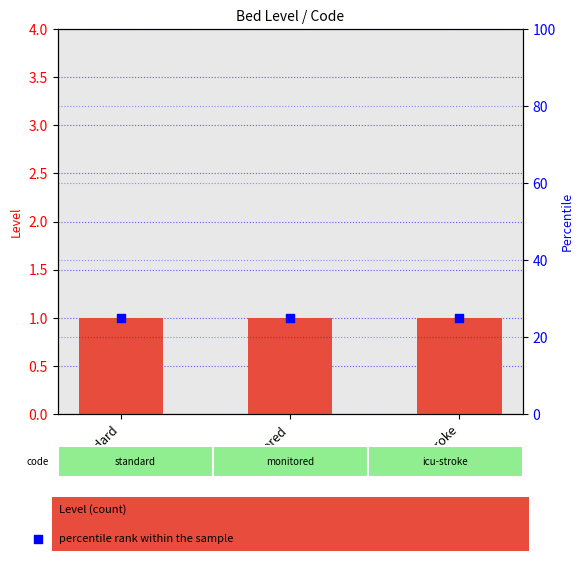

Is the value of percentile rank within the sample at monitored greater than the value of Level at standard?

Yes